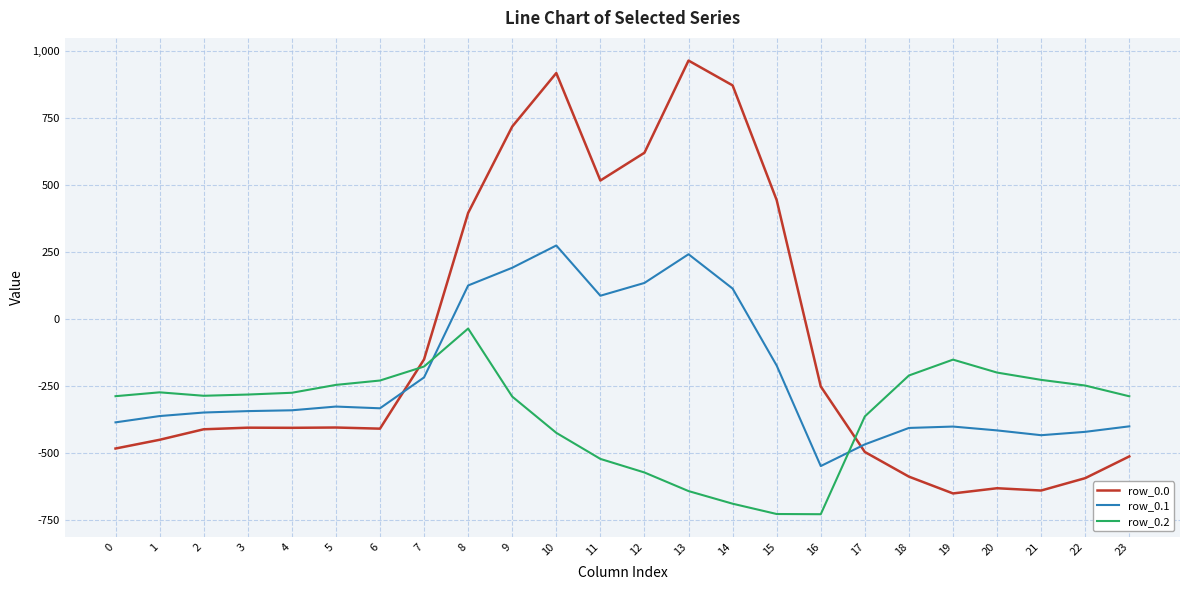

Which series has the largest range (max minus min)?

row_0.0